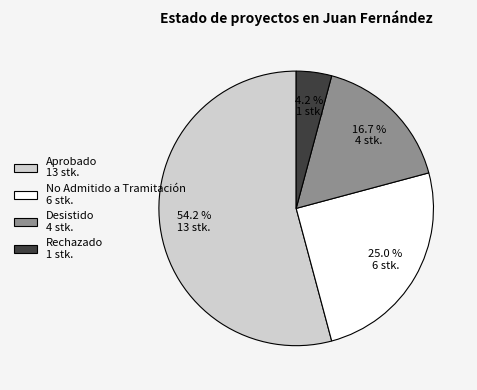

Does Aprobado represent more than half of the total?

Yes